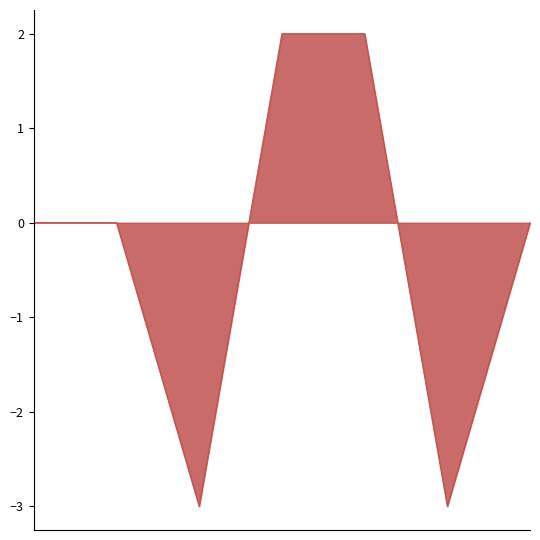

What is the sum of all values?

-2